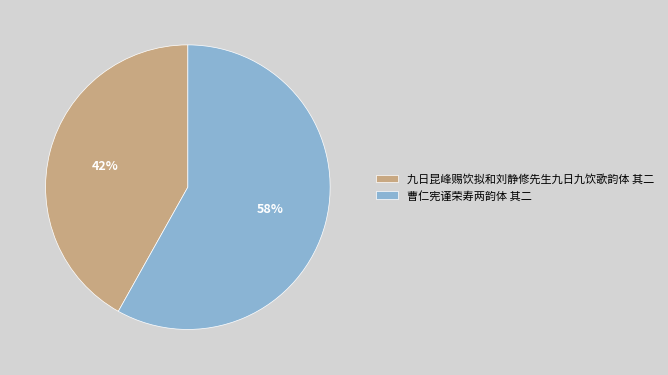

Which slice represents more than half of the pie?

曹仁宪谨荣寿两韵体 其二